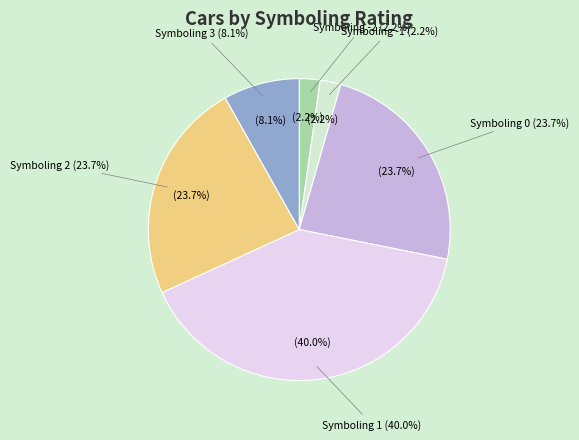

The 2 slice represents 24% of the pie. True or false?

True